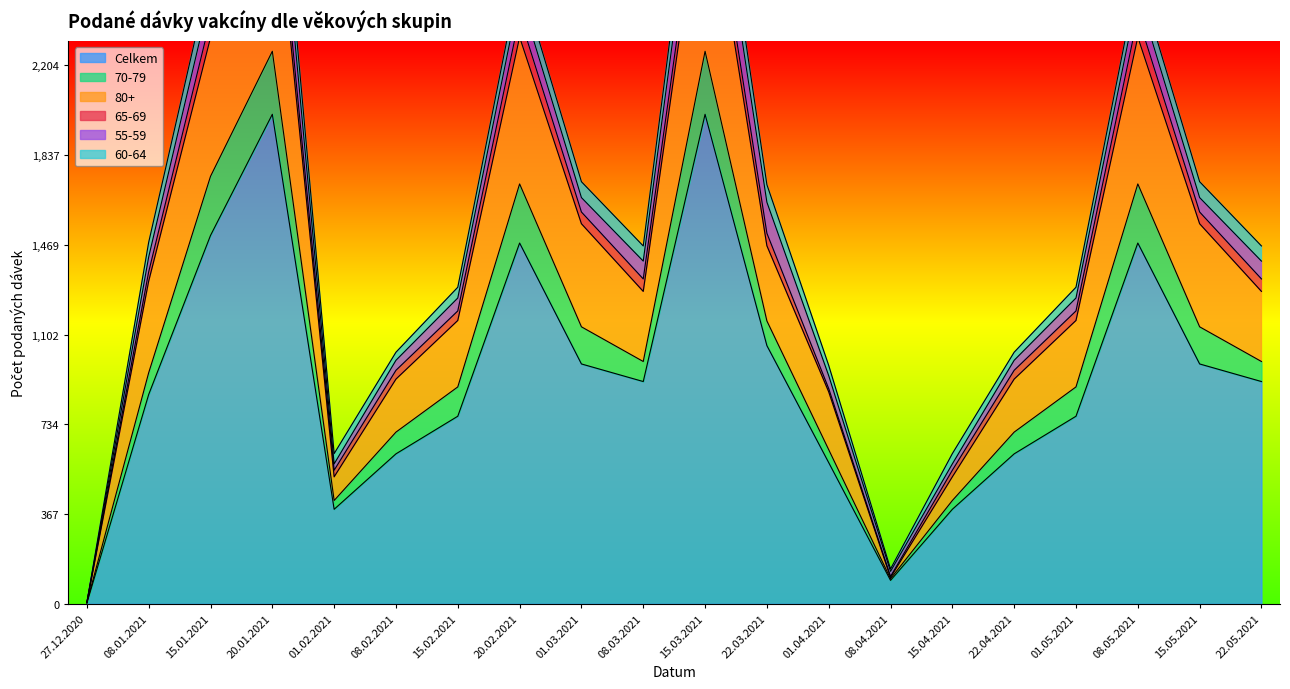

Is it true that Celkem equals 172 at 01.04.2021?

False